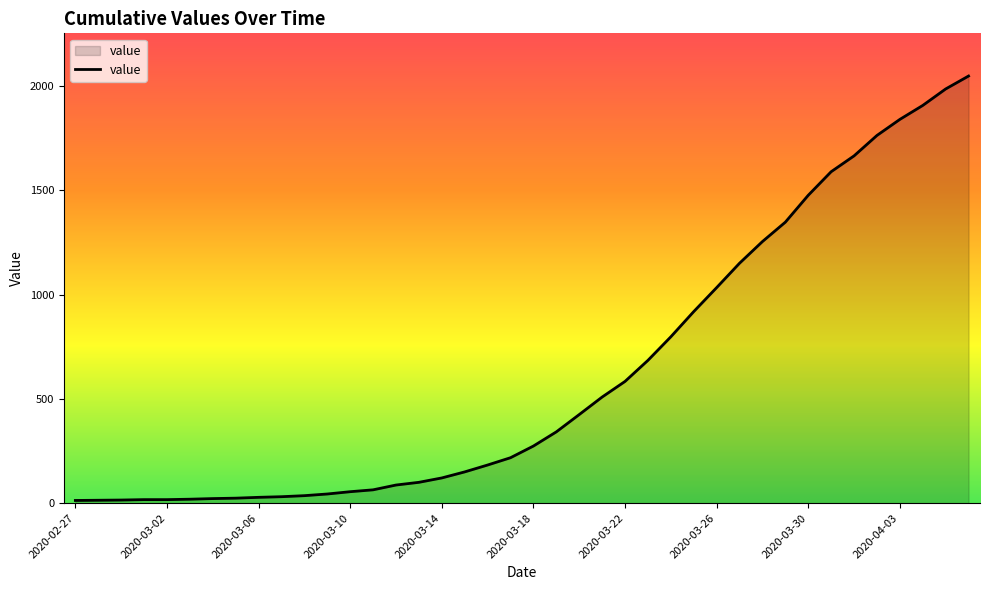

What is the greatest value displayed?

2049